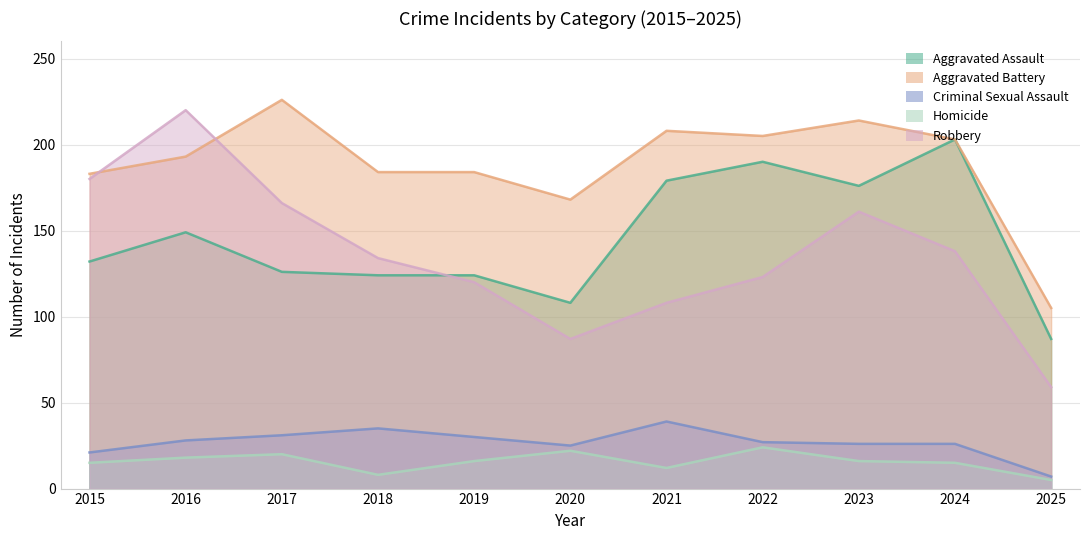

At which label does Aggravated Battery reach its peak?

2017